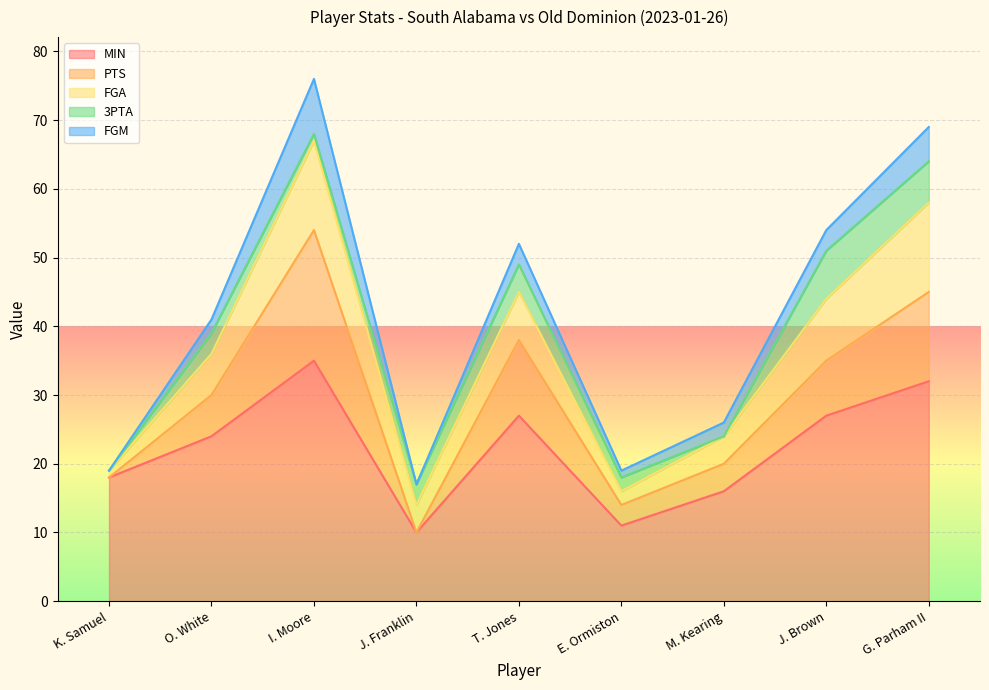

How many categories are shown in the chart?

9